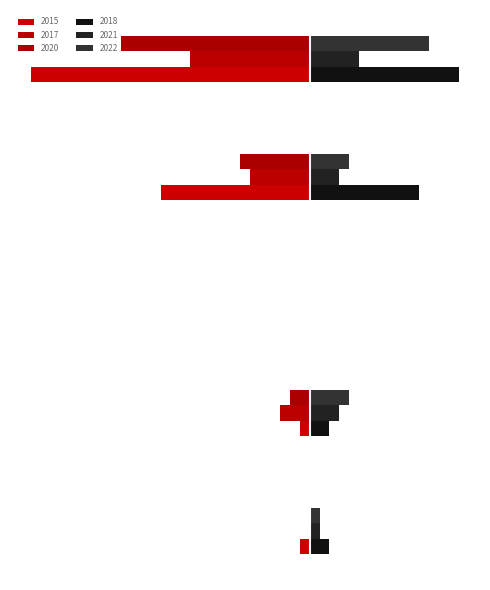

Where does the 2020 series first go above -2?

Aggravated Assault